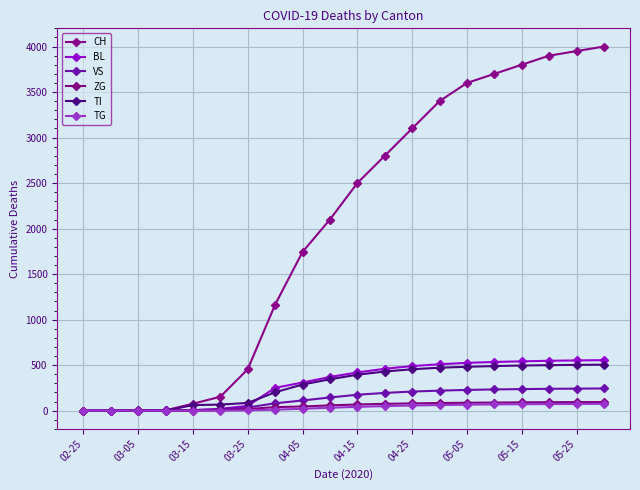

Reading left to right, extract all data points from this chart.

CH: 0	0	2	4	76	153	455	1165	1744	2100	2500	2800	3100	3400	3600	3700	3800	3900	3950	4000
BL: 0	0	0	2	5	20	53	251	309	370	420	460	490	510	525	535	542	548	552	555
VS: 0	0	2	2	6	15	35	81	112	145	175	195	210	220	228	233	237	240	242	244
ZG: 0	0	0	0	0	5	18	39	46	58	68	75	80	84	87	89	91	93	94	95
TI: 0	0	0	0	61	67	85	202	287	345	395	430	455	472	482	490	496	500	503	505
TG: 0	0	0	0	0	0	4	11	21	32	42	50	57	62	66	69	71	73	74	75